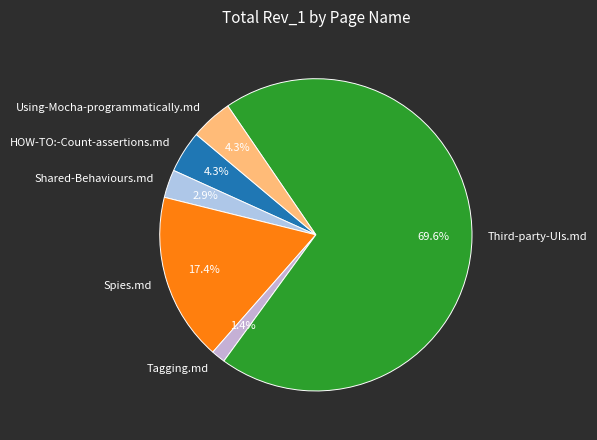

What portion of the pie excludes HOW-TO:-Count-assertions.md?

95.7%